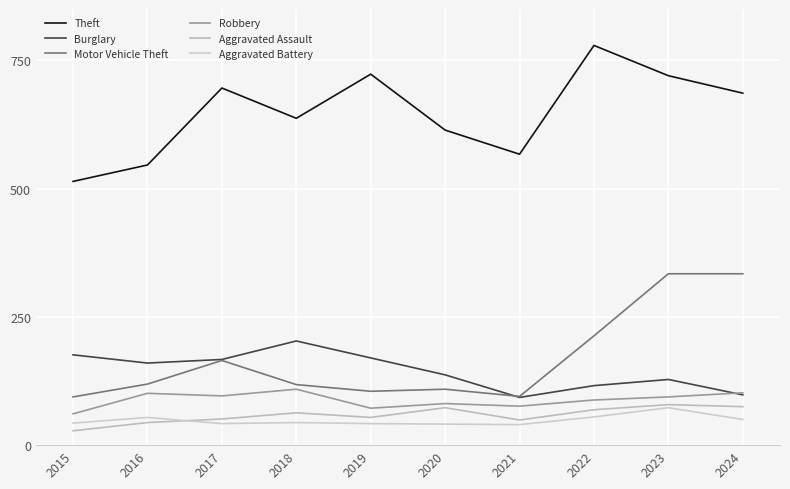

True or false: Theft and Burglary intersect in this chart.

False